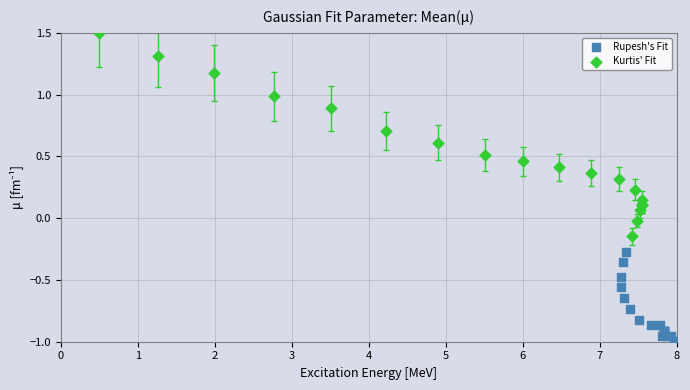

Which series has the widest spread of Y values?

Kurtis' Fit